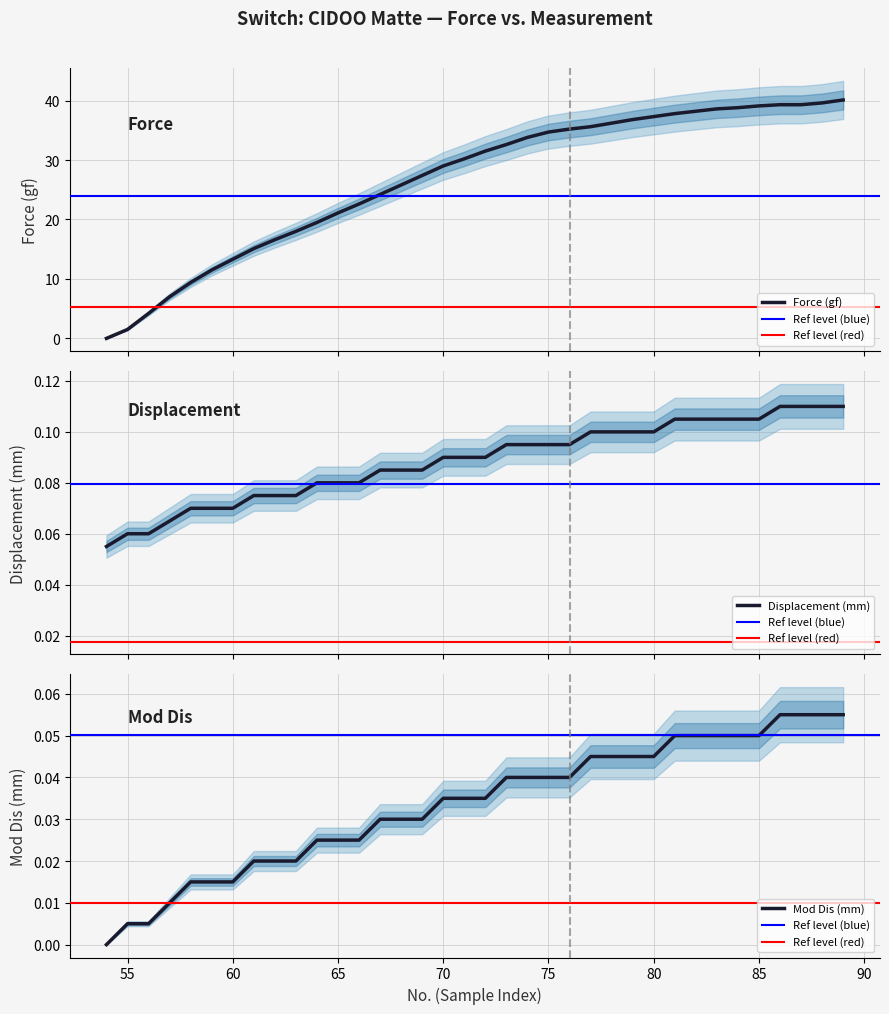

True or false: Force (gf) has more than 1 interior local peaks.

False